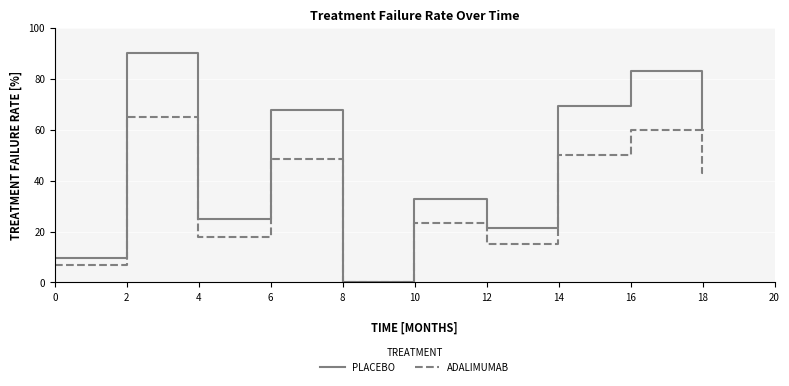

List the series in order of their peak value, lowest first.

ADALIMUMAB, PLACEBO